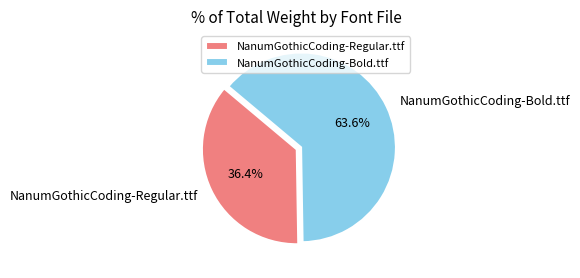

What is the largest slice in the pie chart?

NanumGothicCoding-Bold.ttf